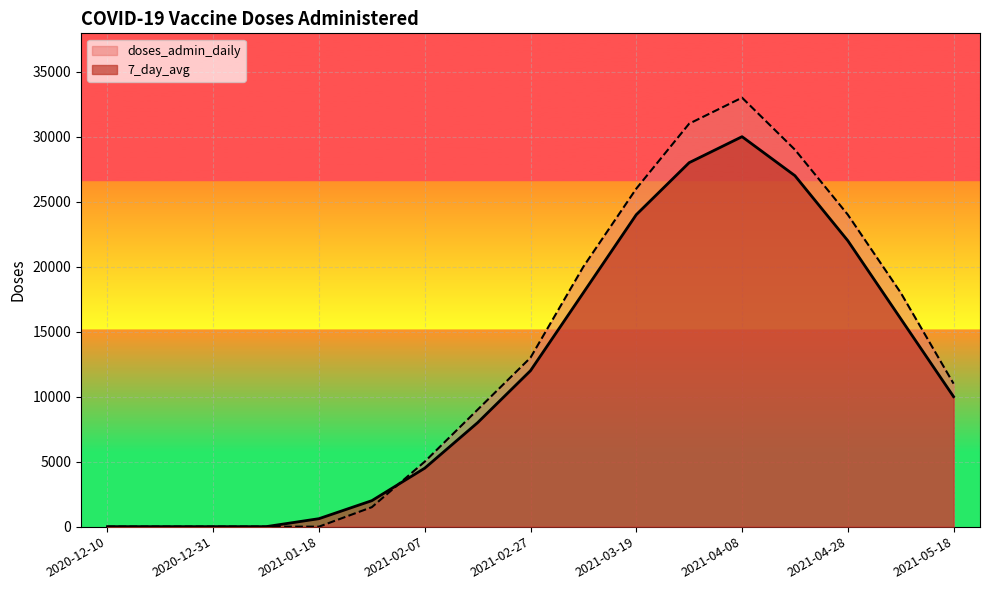

Rank the series at 2021-04-18 from lowest to highest value.

7_day_avg, doses_admin_daily